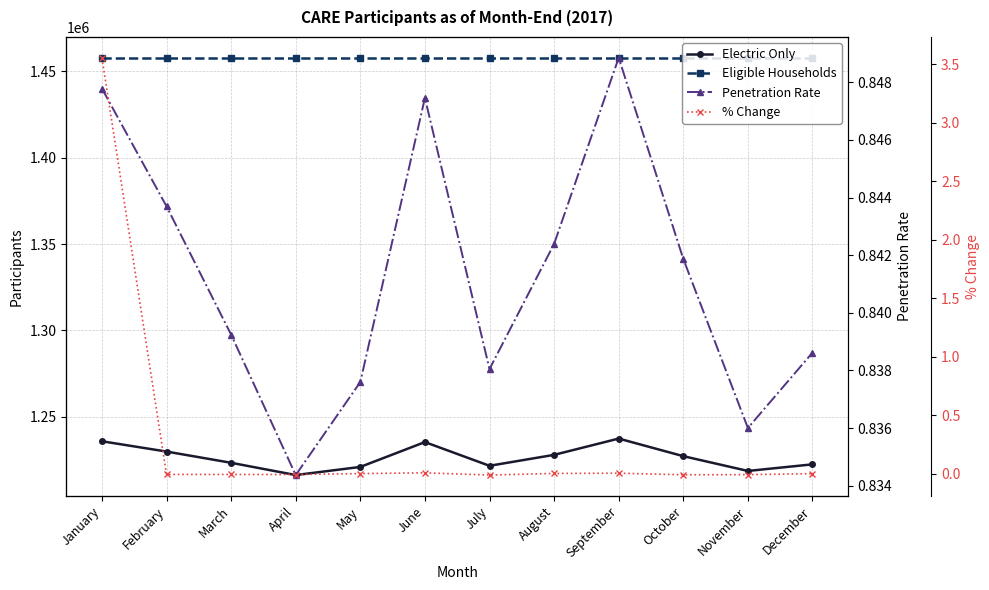

How many data points does each series have?

12